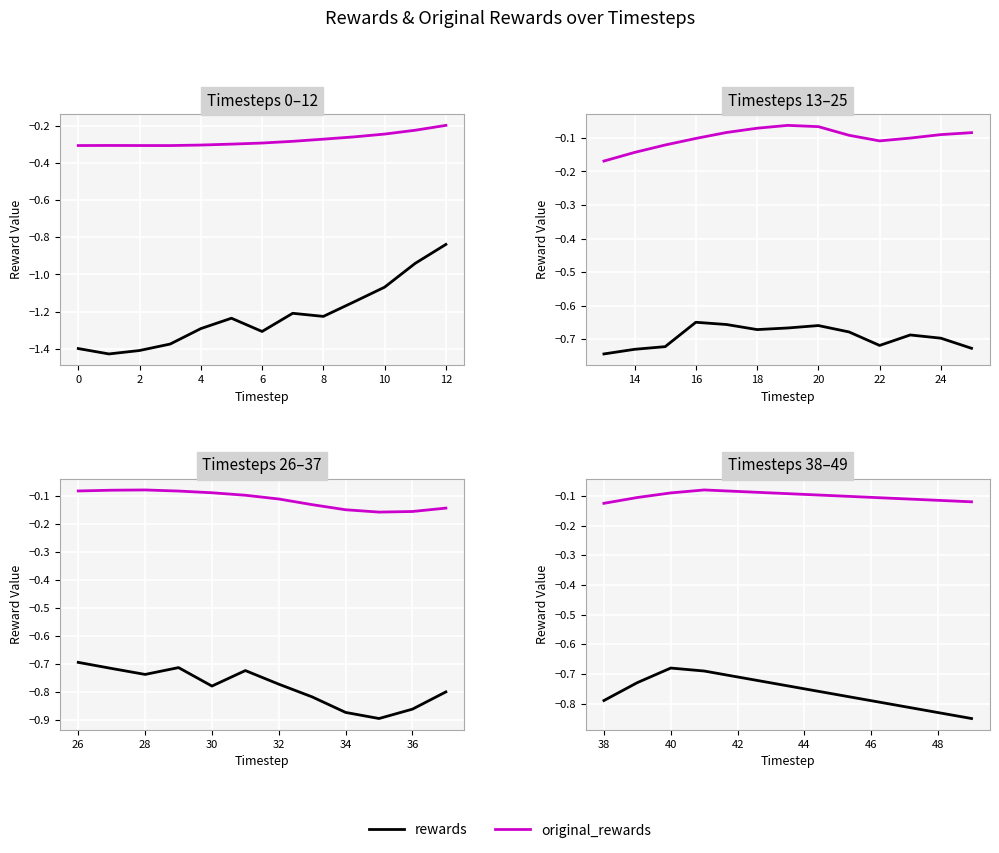

List the series in order of their peak value, lowest first.

rewards, original_rewards